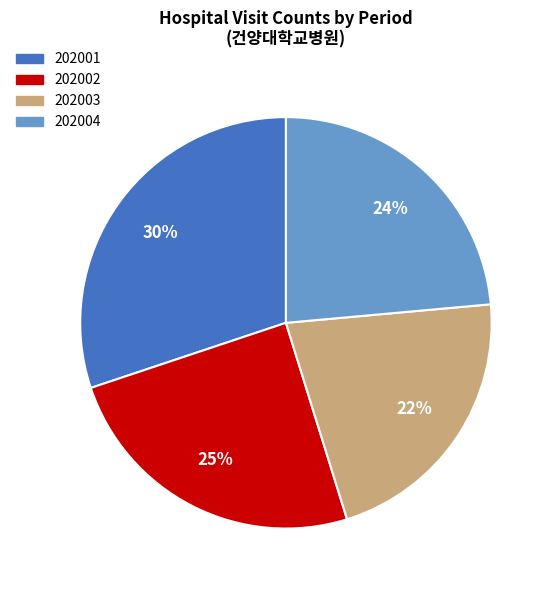

Which has a higher value, 202001 or 202004?

202001